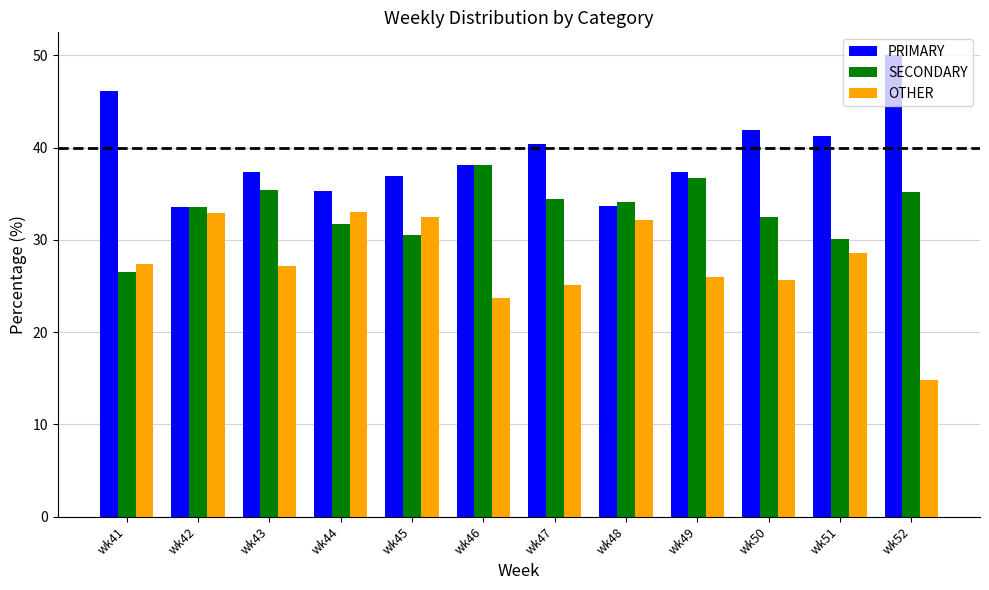

What is the value of the SECONDARY bar at the 10th from the left?

32.4